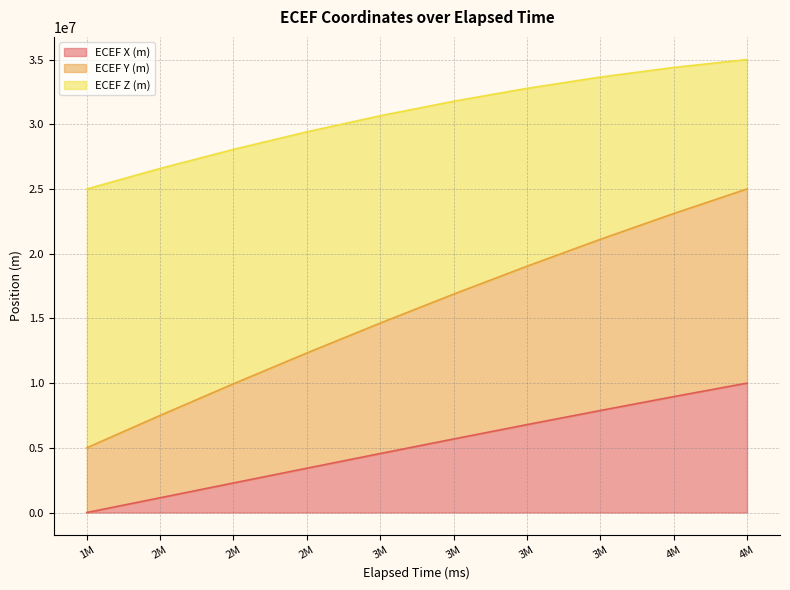

Reading left to right, transcribe all the data shown in this chart.

ECEF X (m): 0.0	1141995.0	2284888.5	3425029.2	4558724.5	5682253.1	6791878.1	7883859.9	8954469.2	10000000.0
ECEF Y (m): 5000000.0	7502738.9	9945840.4	12324517.9	14634163.7	16870363.7	19028912.0	21105825.2	23097354.8	25000000.0
ECEF Z (m): 25000000.0	26584155.2	28057174.9	29415614.3	30656276.4	31776225.5	32772799.7	33643622.5	34386613.9	35000000.0